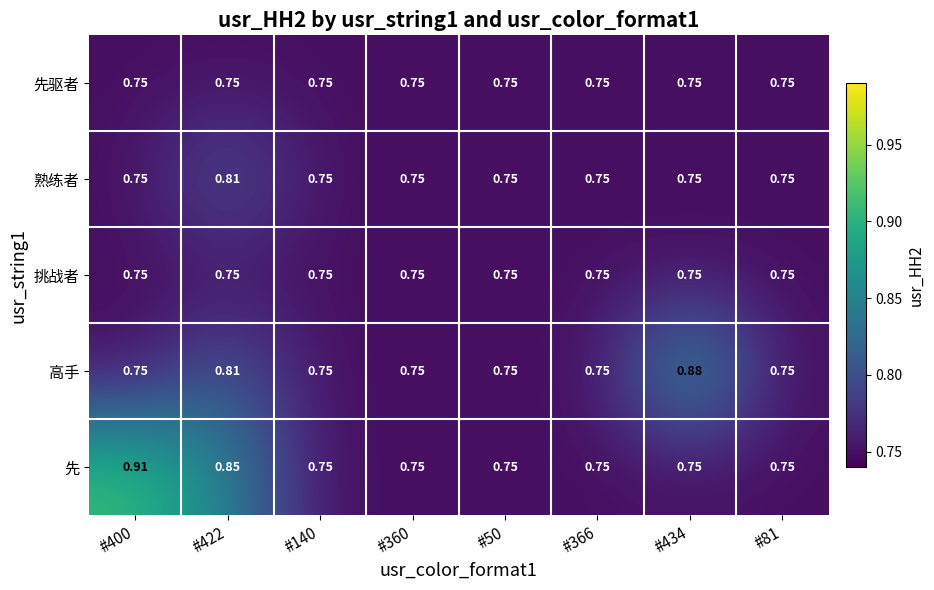

Between #422 and #81, which series saw the biggest shift?

先